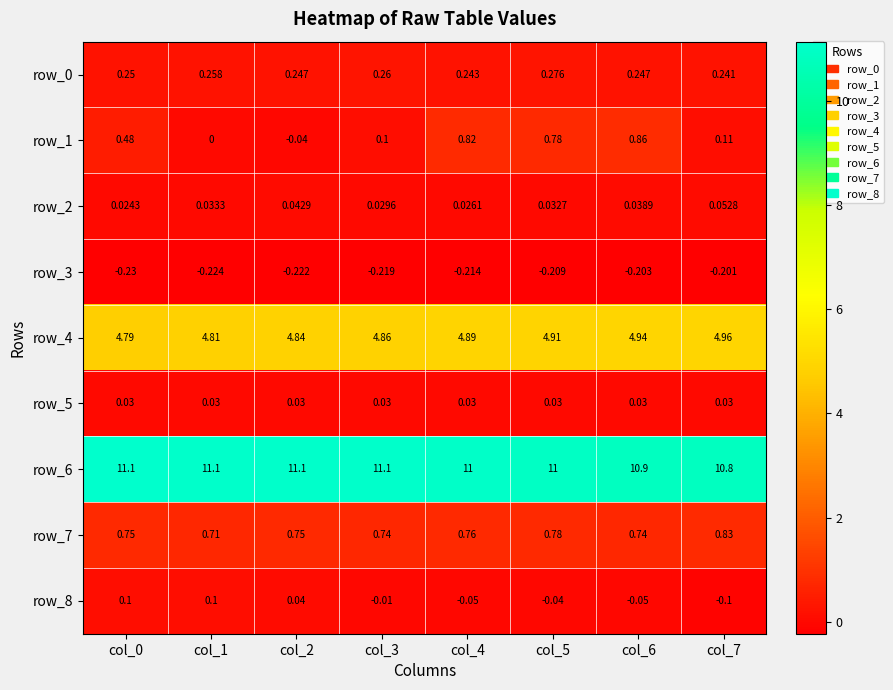

True or false: row_6 has a value of 11.1 at col_3.

True